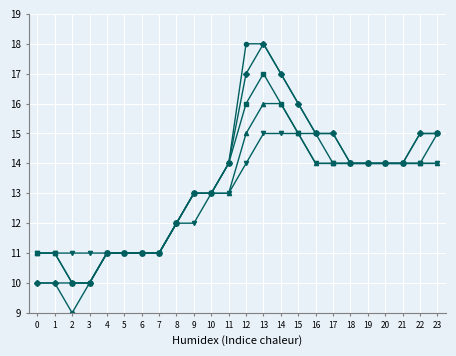

What is the smallest value displayed?

9